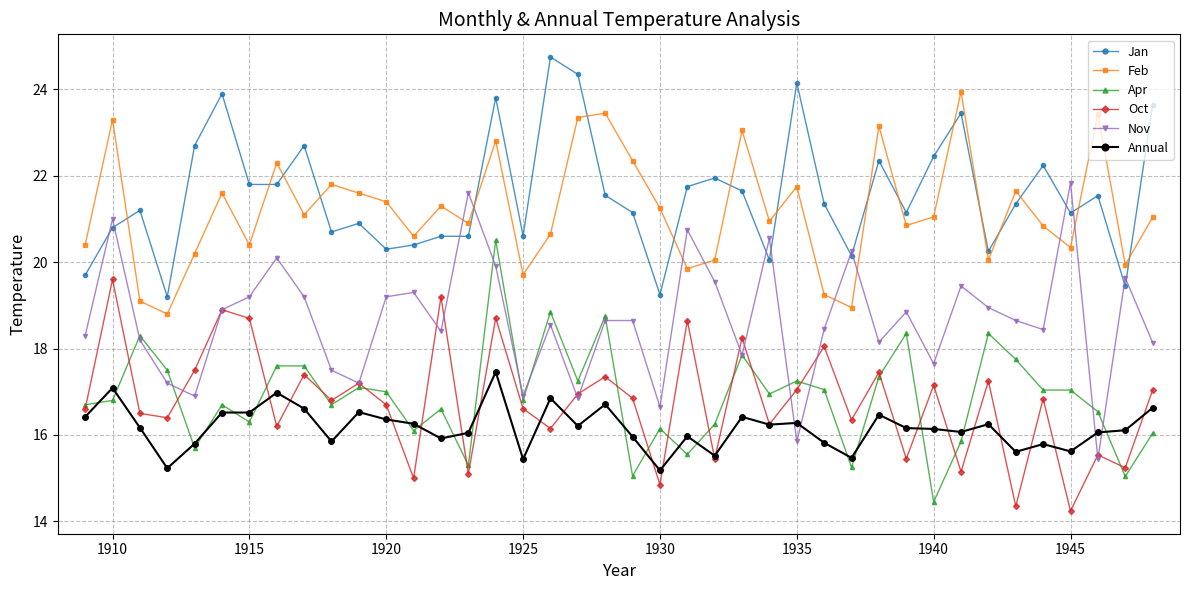

True or false: Annual has more than 2 interior local peaks.

True